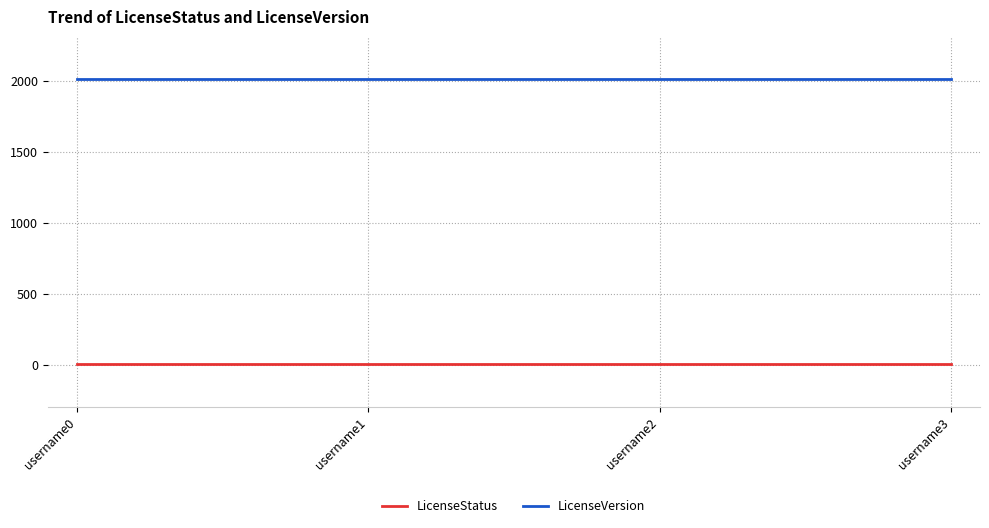

Reading right to left, what are all the values shown in this chart?

LicenseStatus: 2	2	2	2
LicenseVersion: 2012	2012	2012	2012